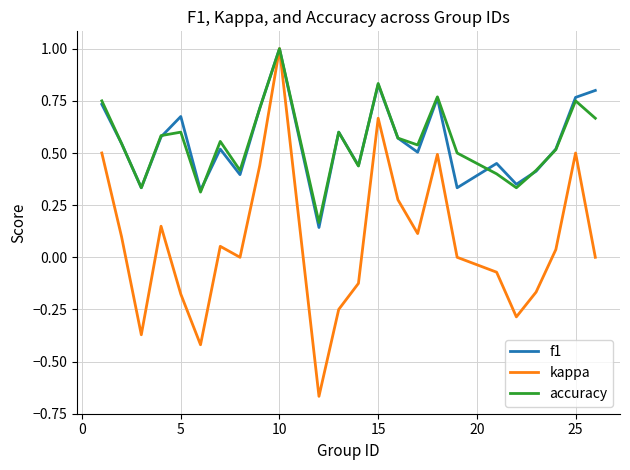

Which series has the widest spread of values?

kappa